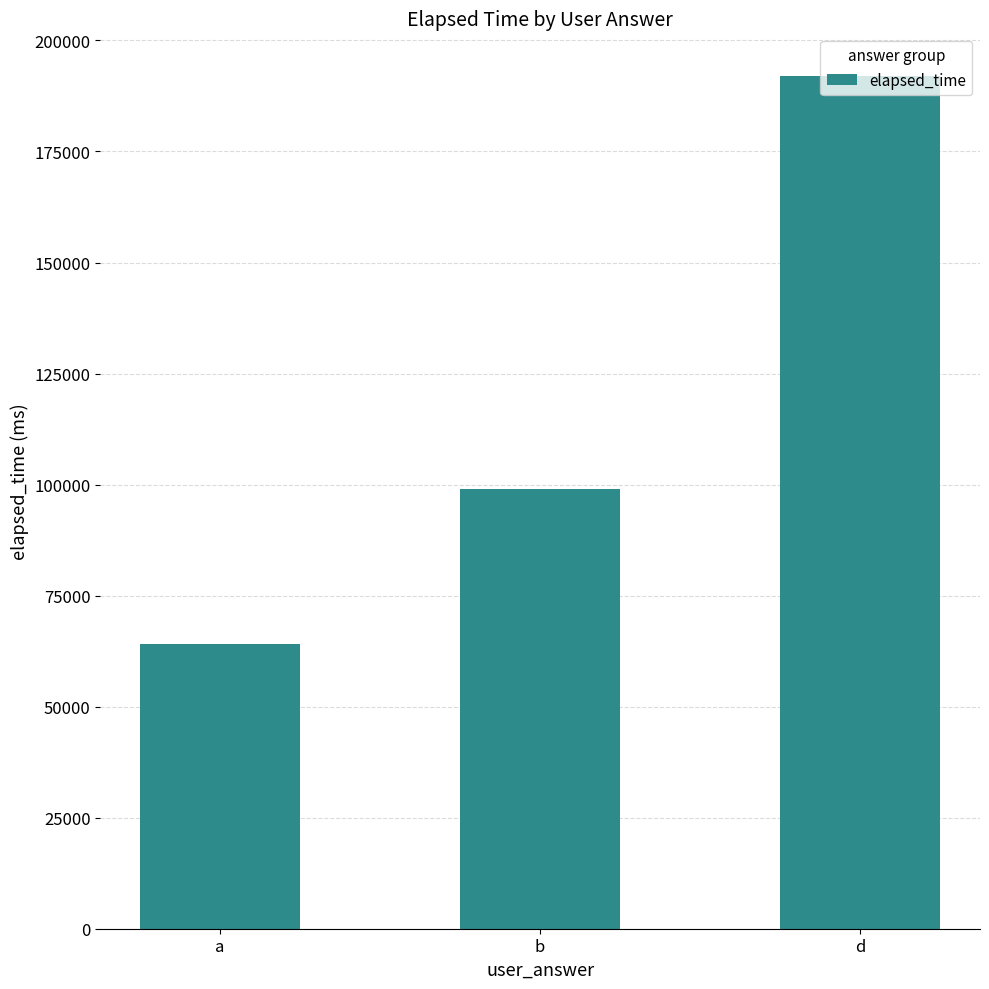

What is the greatest value displayed?

192000